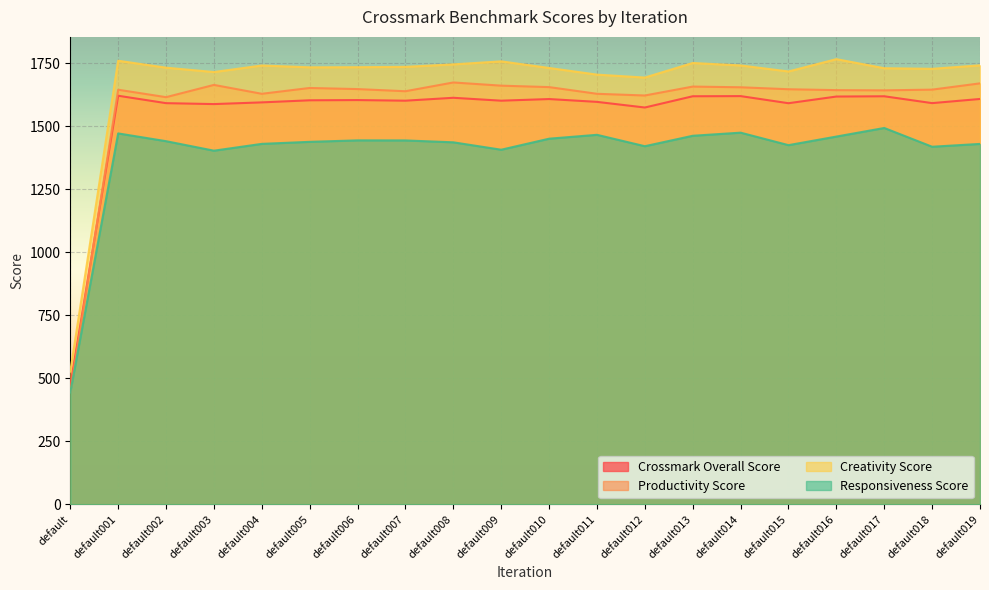

Which series has the widest spread of values?

Creativity Score